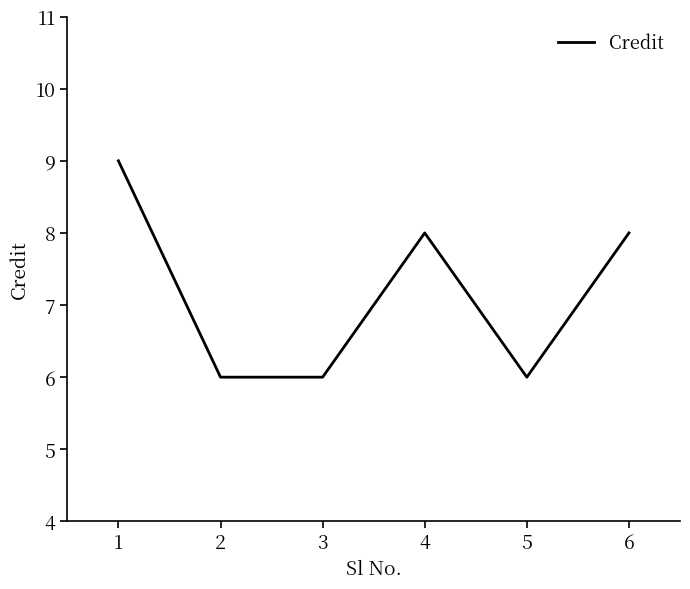

True or false: the data has more than 0 interior local peaks.

True